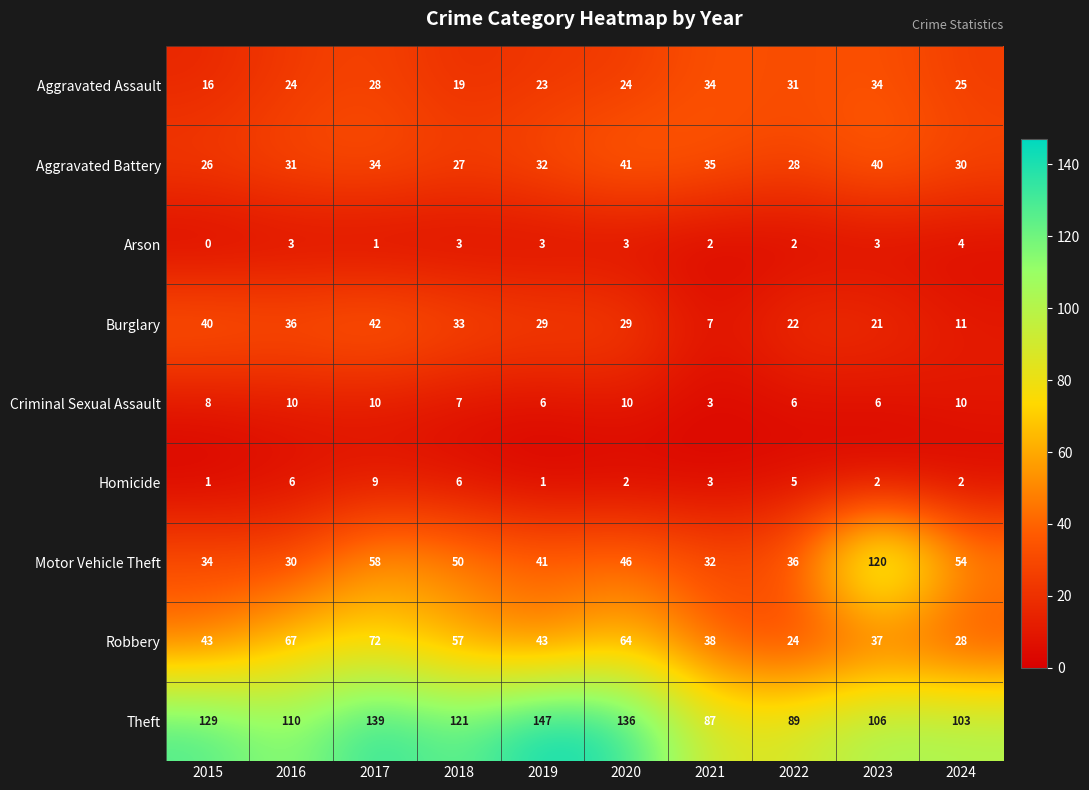

What is the difference between the highest and lowest values at 2021?

85